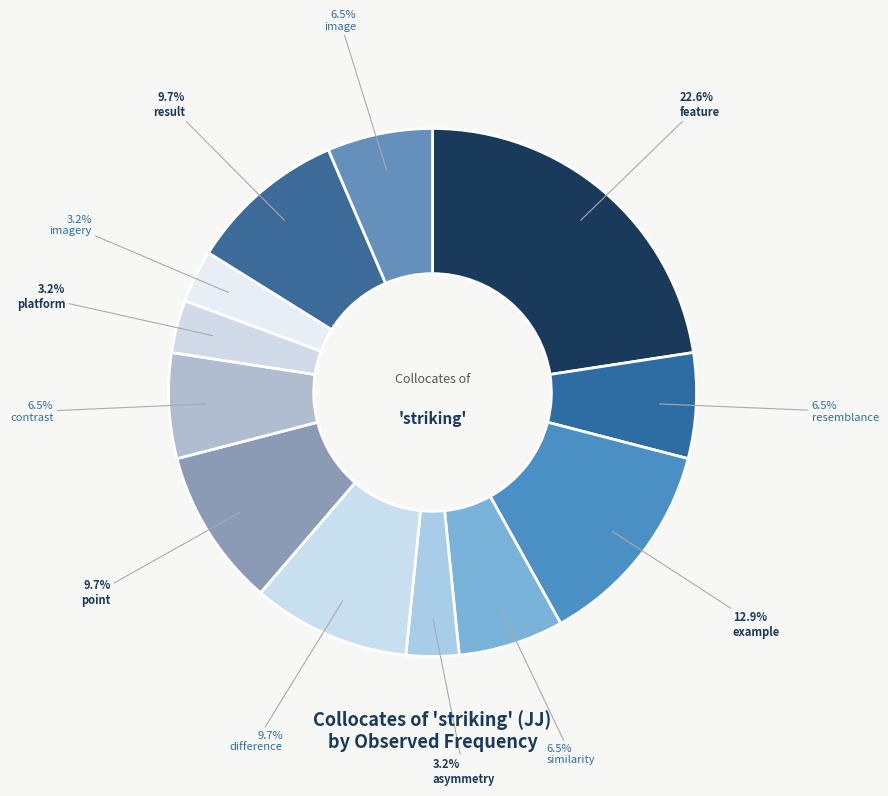

Does difference represent more than half of the total?

No